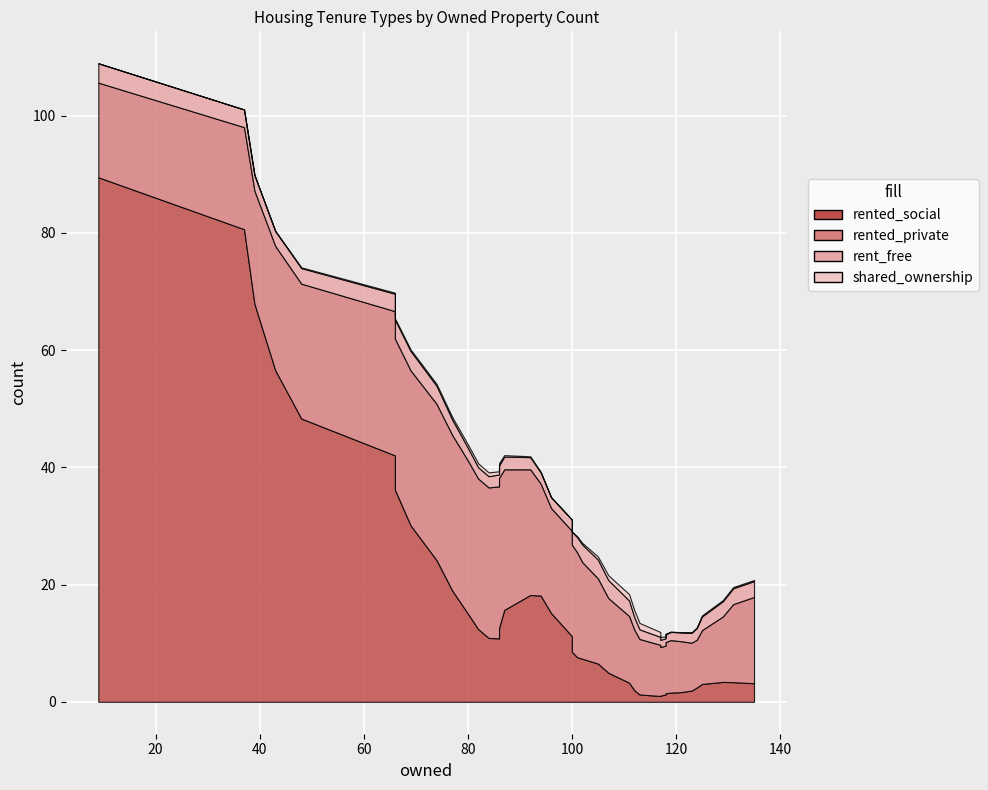

True or false: shared_ownership has a value of 0 at 1.

True